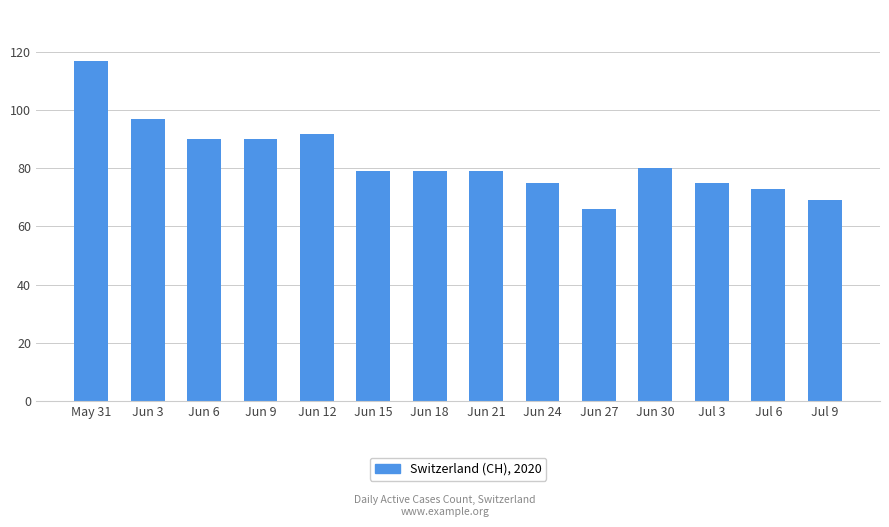

What is the sum of all values?

1161